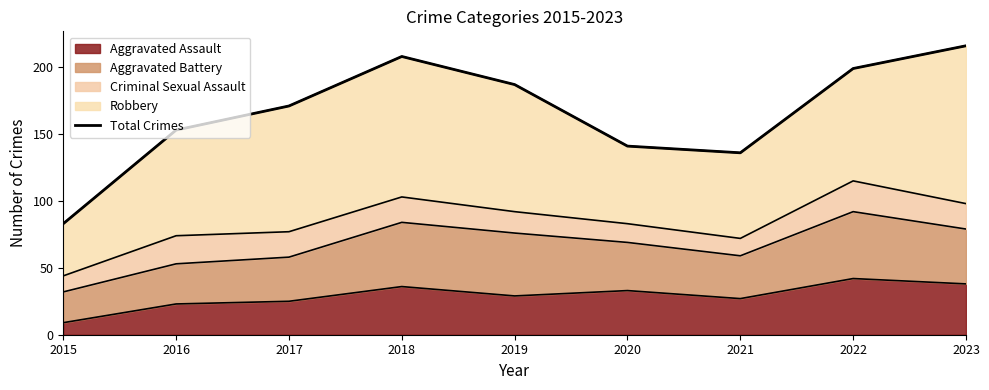

At which category does the chart reach its minimum across all series?

2015